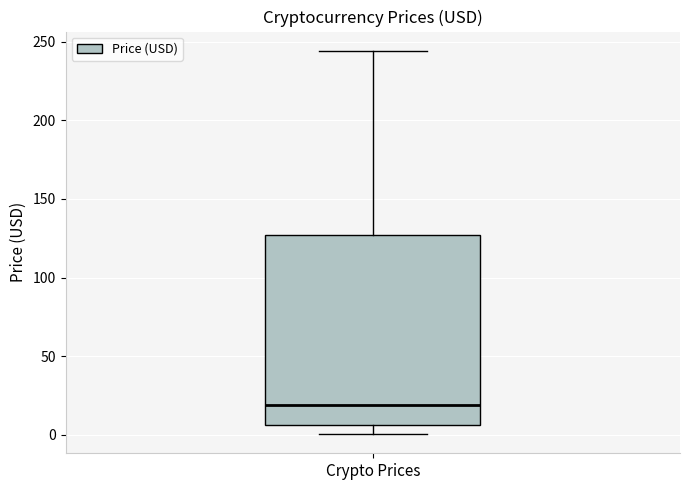

Where does the upper whisker of the box for Crypto Prices end on the y-axis? The values are not printed on the chart, so give them approximately, as read against the axis.

245